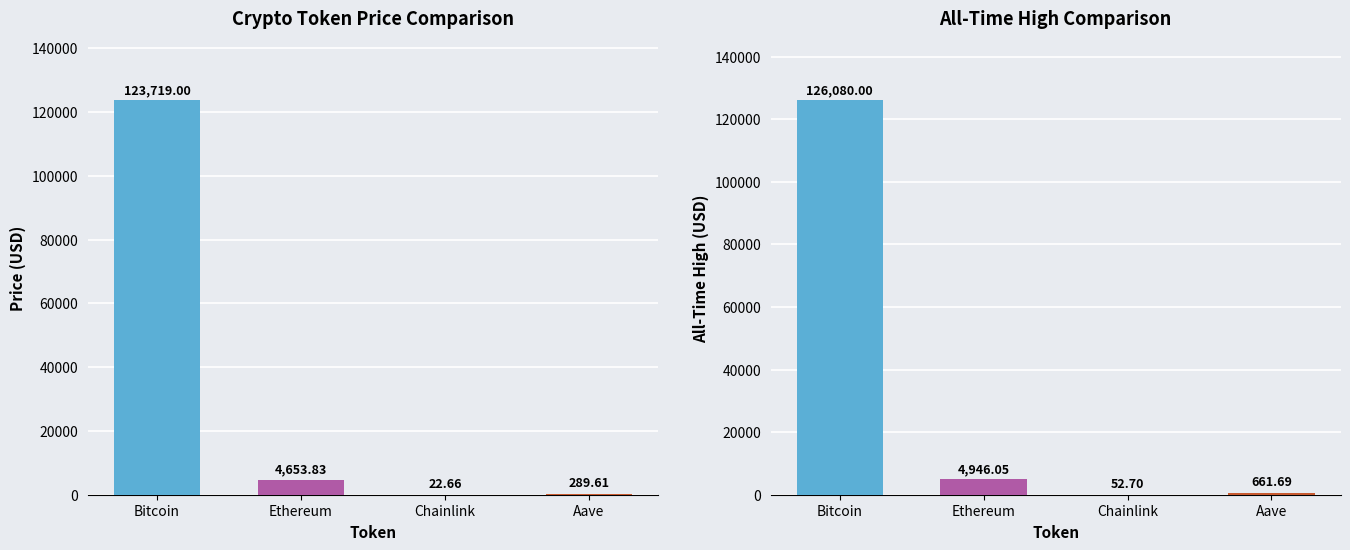

What is the sum of all price values?

128685.1